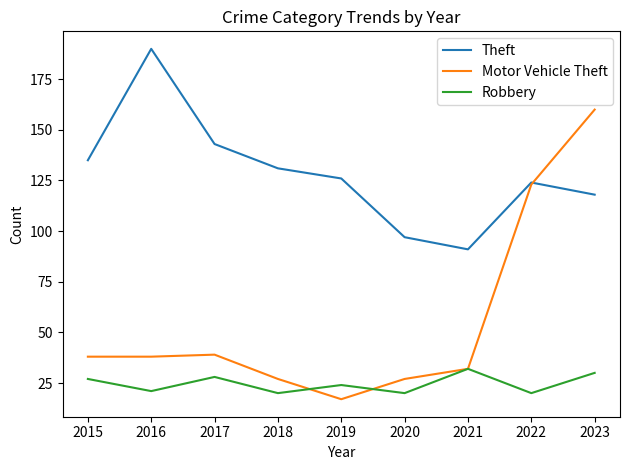

Reading left to right, list all the values displayed in this chart.

Theft: 135	190	143	131	126	97	91	124	118
Motor Vehicle Theft: 38	38	39	27	17	27	32	123	160
Robbery: 27	21	28	20	24	20	32	20	30